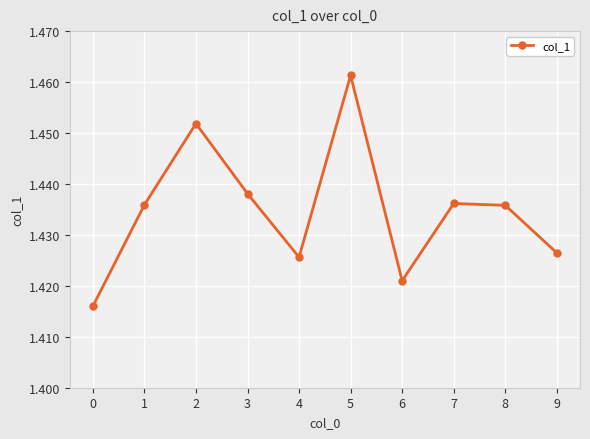

Which label corresponds to the largest value in the chart?

5